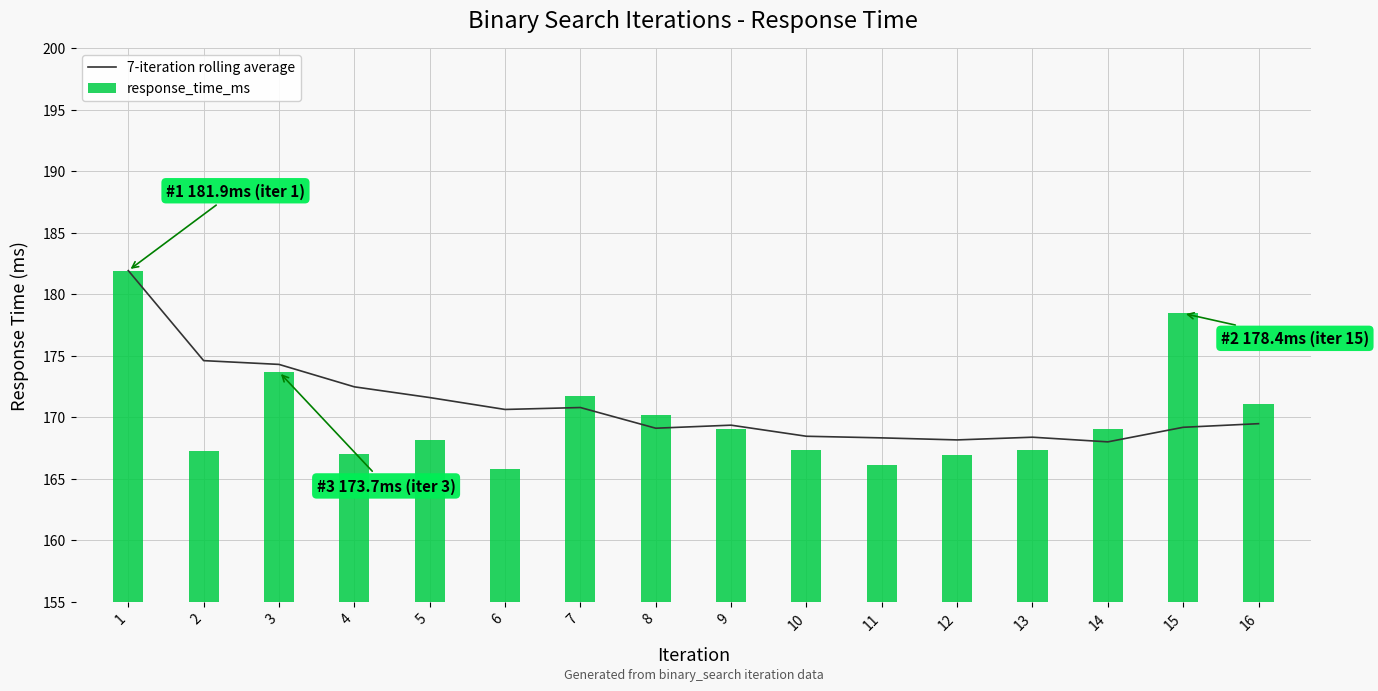

Reading left to right, transcribe all the data shown in this chart.

7-iteration rolling average: 181.9	174.6	174.3	172.5	171.6	170.6	170.8	169.1	169.3	168.4	168.3	168.1	168.4	168.0	169.2	169.5
response_time_ms: 181.9	167.3	173.7	167.0	168.1	165.8	171.7	170.1	169.0	167.4	166.1	166.9	167.3	169.1	178.4	171.1